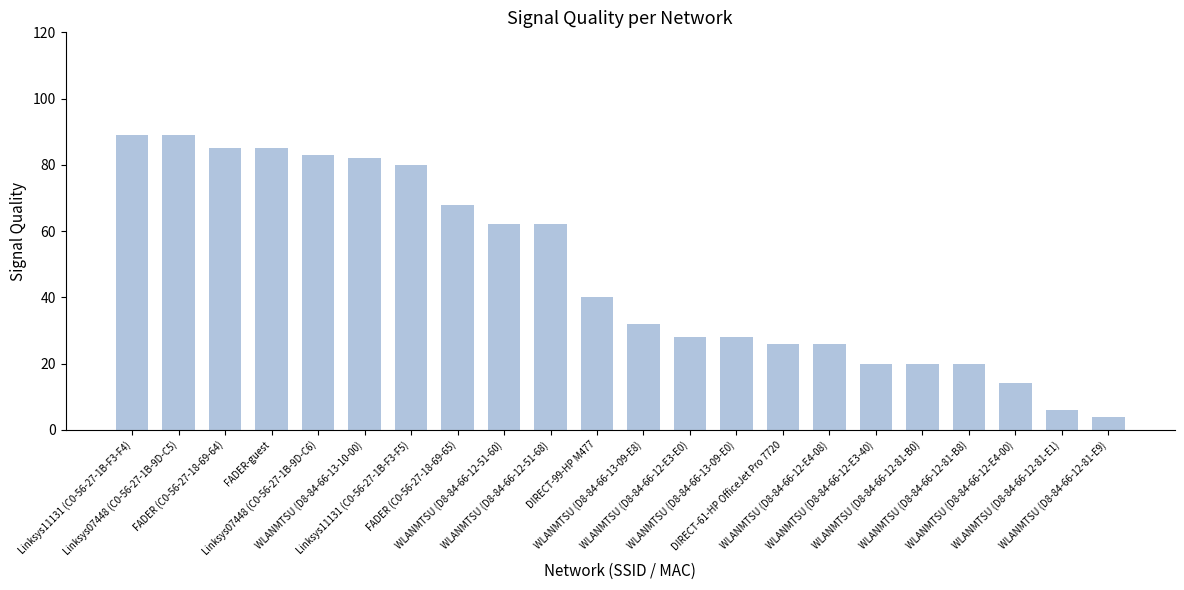

The chart shows a value of 14 at WLANMTSU (D8-84-66-12-E4-00). True or false?

True